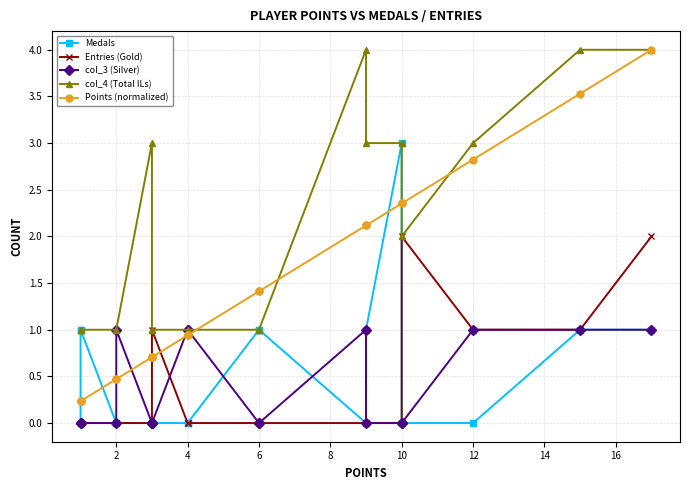

List the series in order of their peak value, lowest first.

col_3 (Silver), Entries (Gold), Medals, col_4 (Total ILs), Points (normalized)